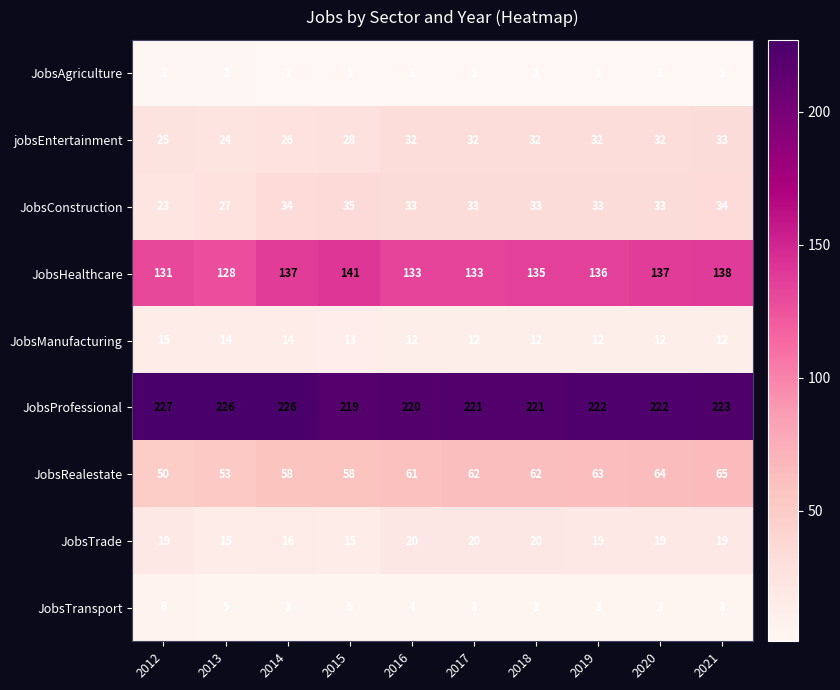

What is the maximum value shown in the chart?

227